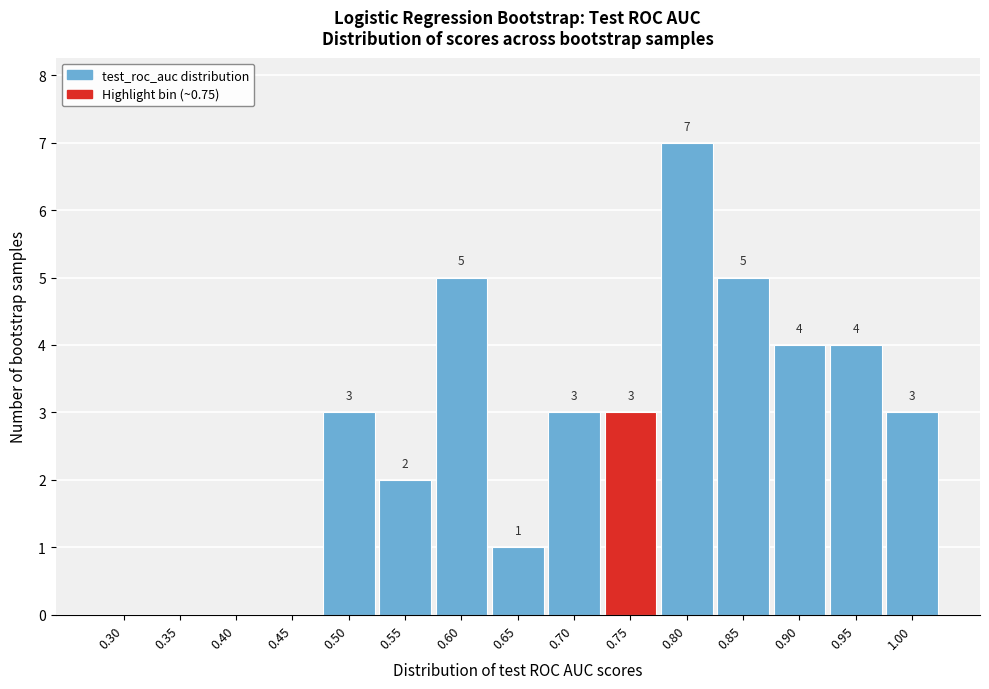

Reading left to right, what are all the values shown in this chart?

0.30=0	0.35=0	0.40=0	0.45=0	0.50=3	0.55=2	0.60=5	0.65=1	0.70=3	0.75=3	0.80=7	0.85=5	0.90=4	0.95=4	1.00=3